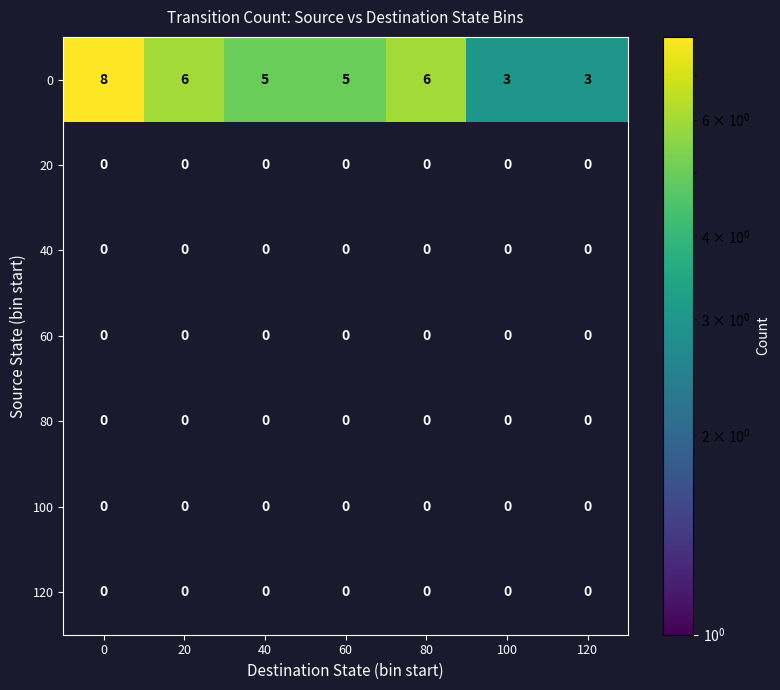

The value of 0 at 60 is 5. True or false?

True